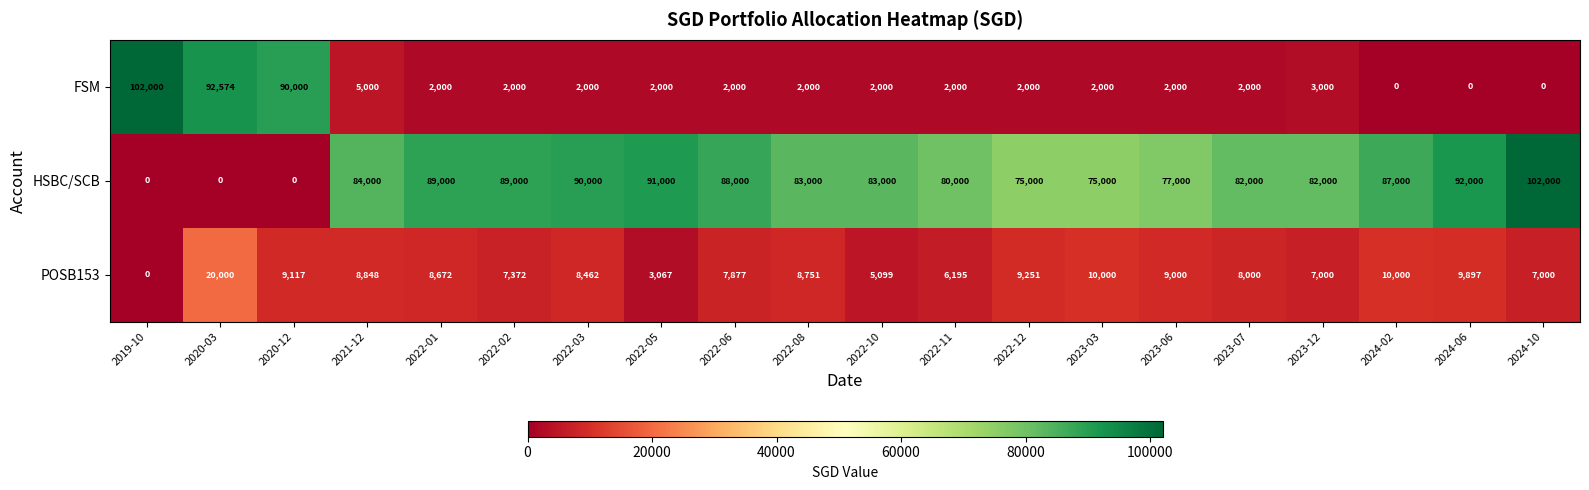

At which category is the sum across all series the highest?

2020-03